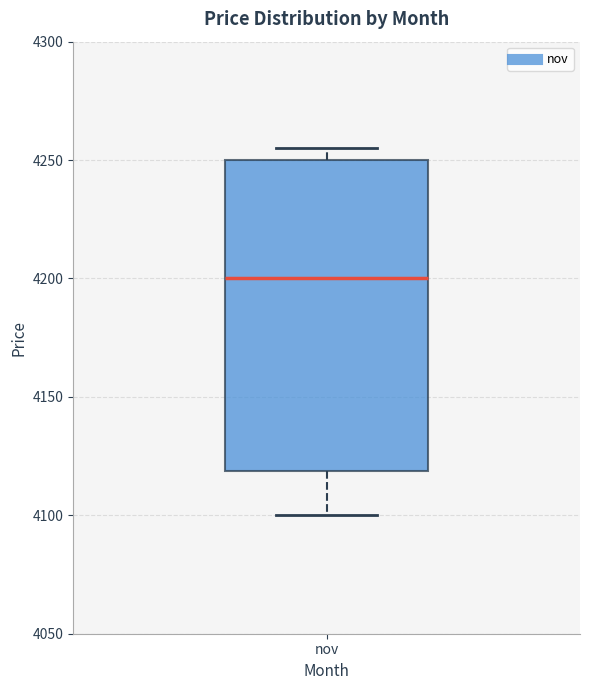

Where is the lower edge of the box for nov on the y-axis? The values are not printed on the chart, so give them approximately, as read against the axis.

4120